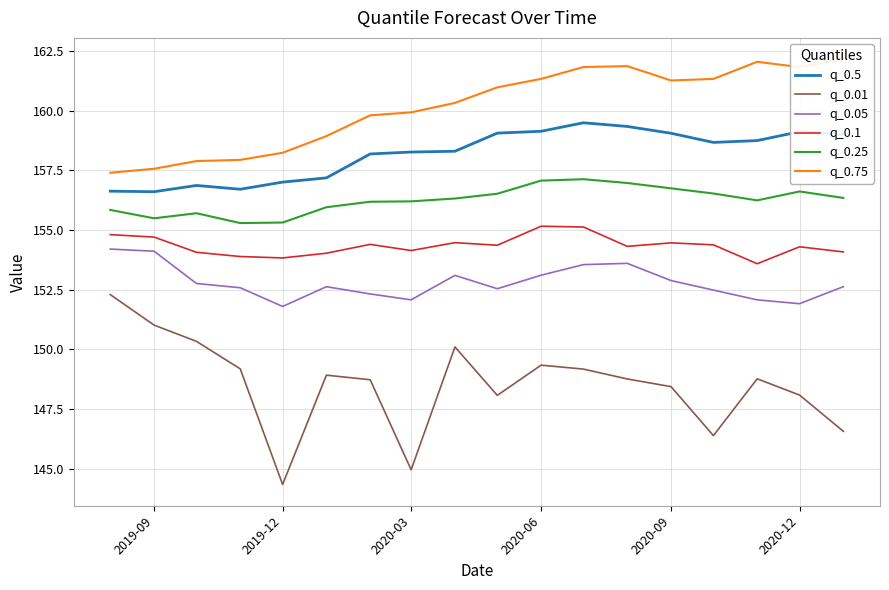

True or false: q_0.5 has more than 1 points higher than both neighbors.

True